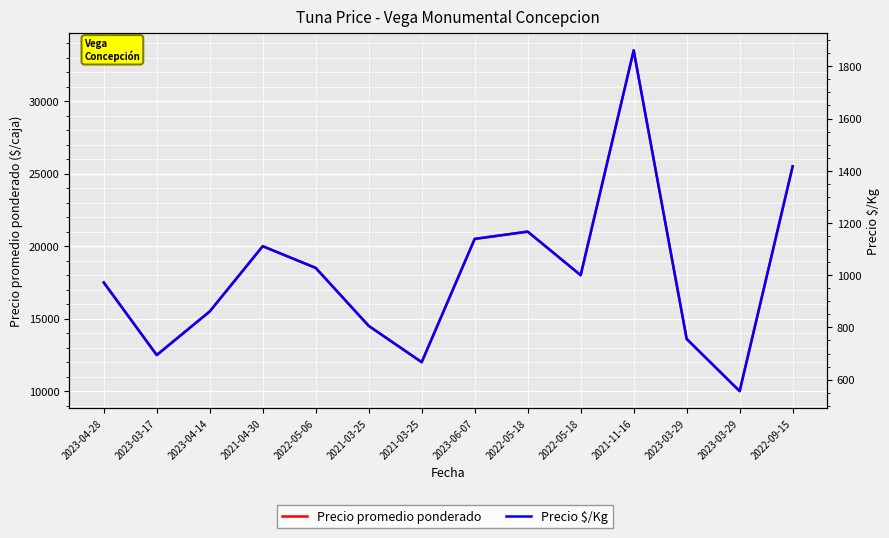

Where does the Precio promedio ponderado series first go above 18000?

2021-04-30